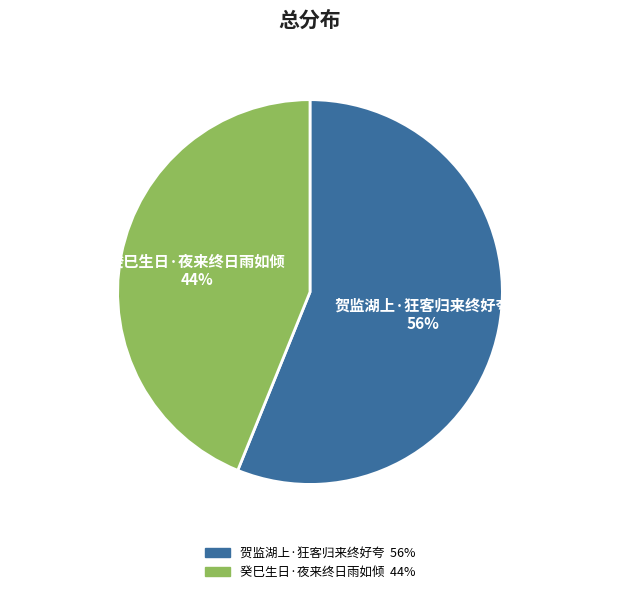

To the nearest percent, what is the average slice percentage?

50%